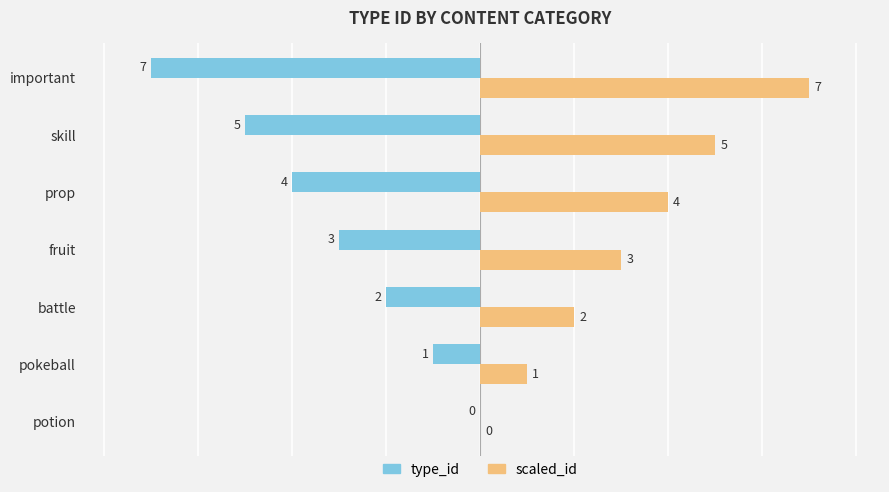

The value of type_id at pokeball is 0. True or false?

False